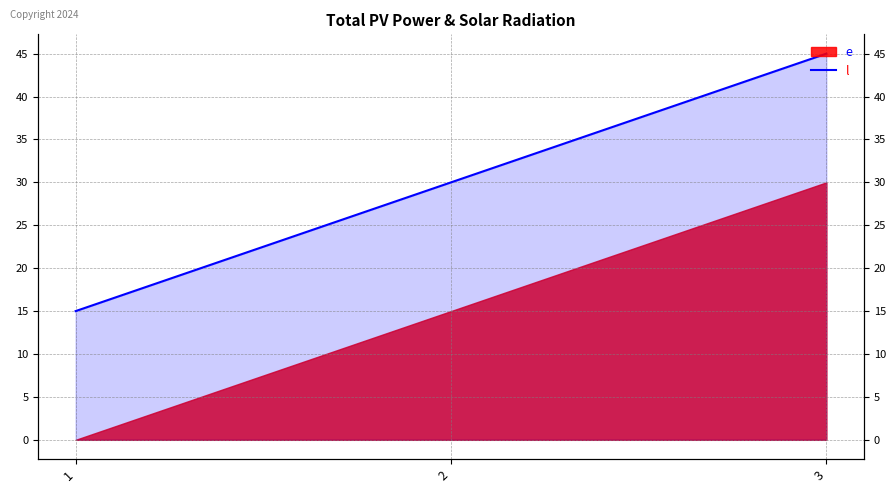

Does the chart display data point markers on the line(s)?

No